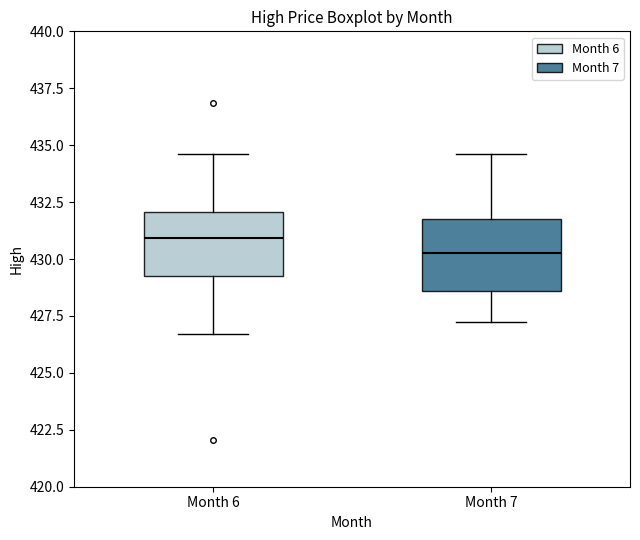

Which box has the lowest median line?

Month 7